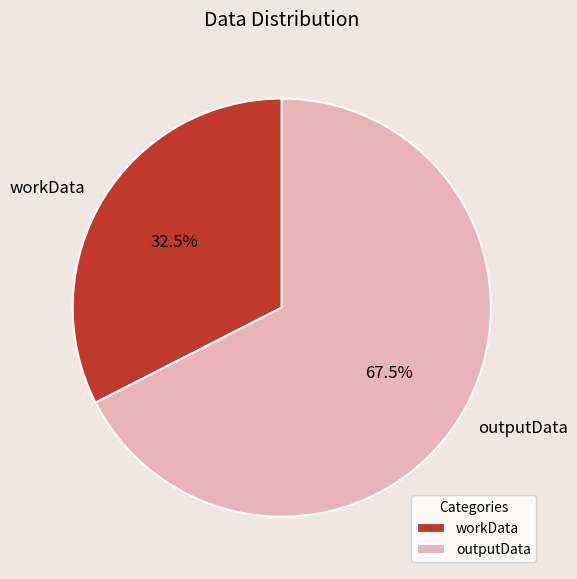

Combined, what portion of the pie is workData and outputData?

100.0%